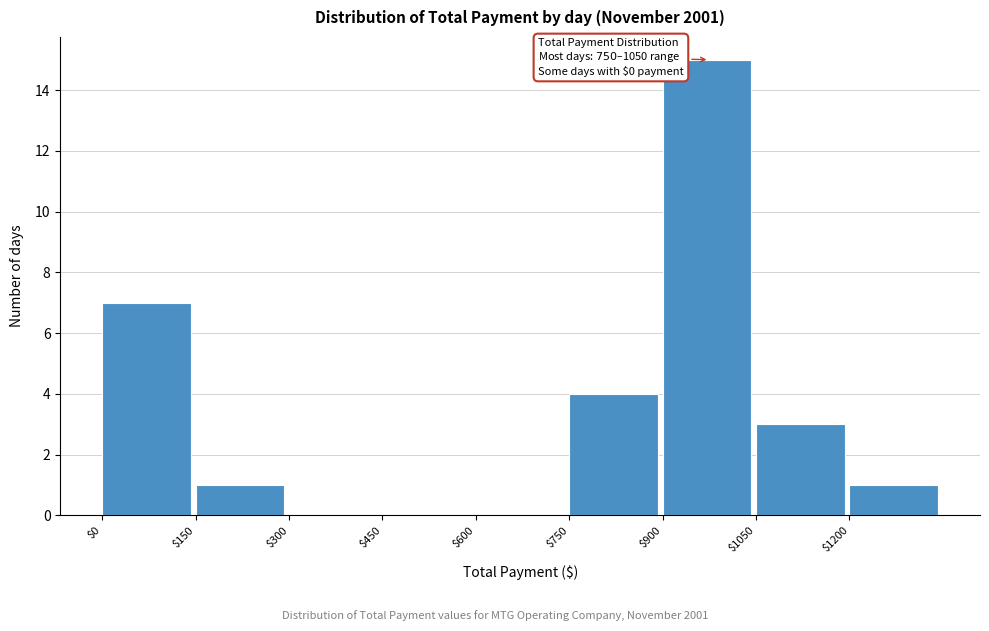

Over which range of the x-axis is the bar tallest?

900 to 1050